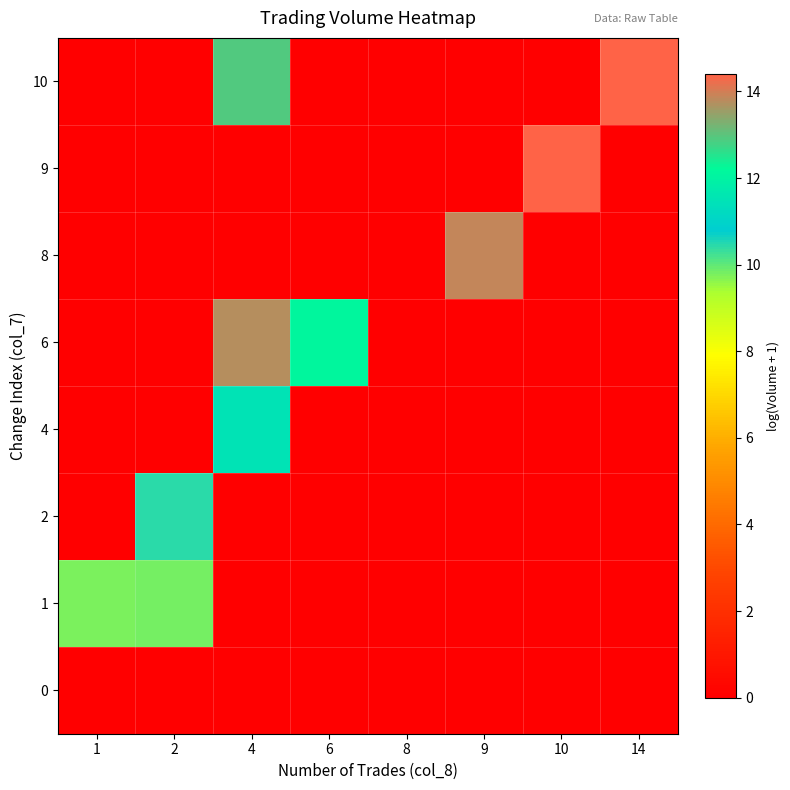

At which category does the chart reach its peak across all series?

14